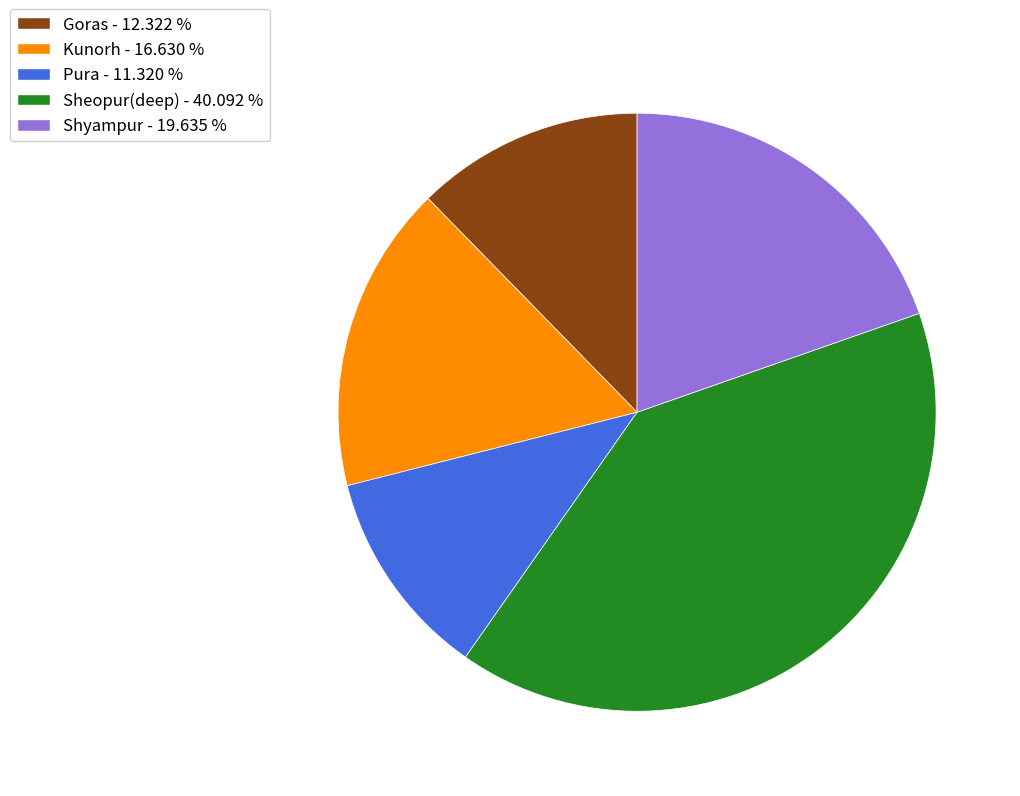

Do Shyampur - 19.635 % and Kunorh - 16.630 % together represent more than half of the pie?

No